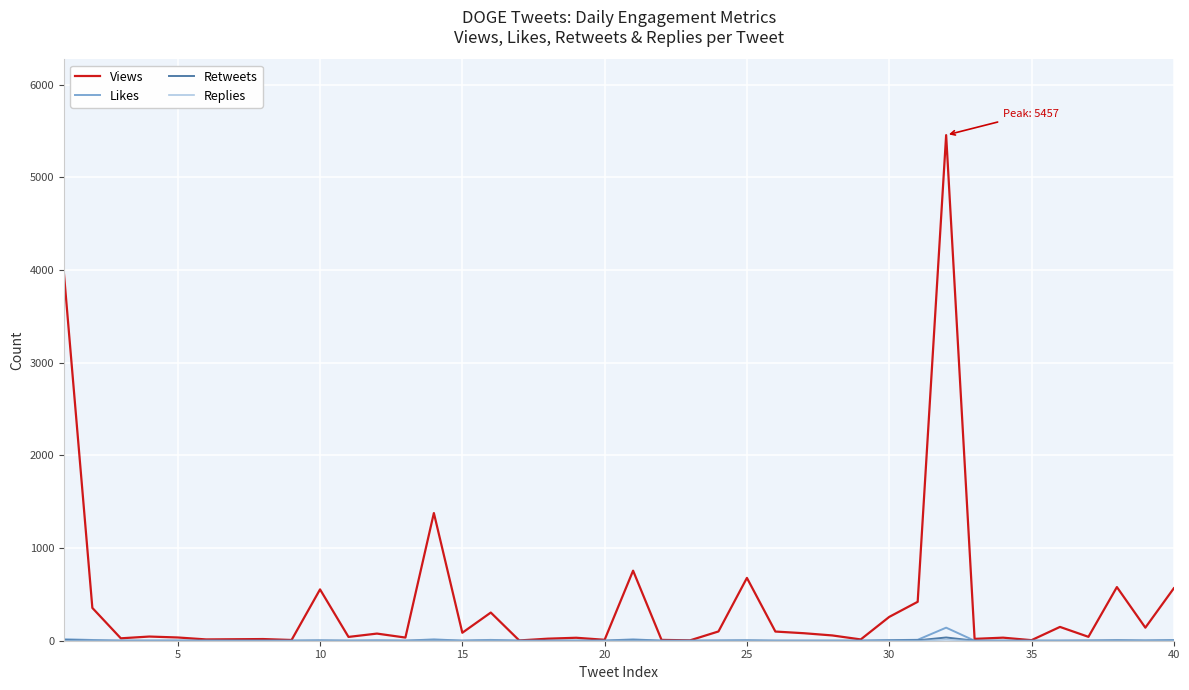

Which series has the largest range (max minus min)?

Views